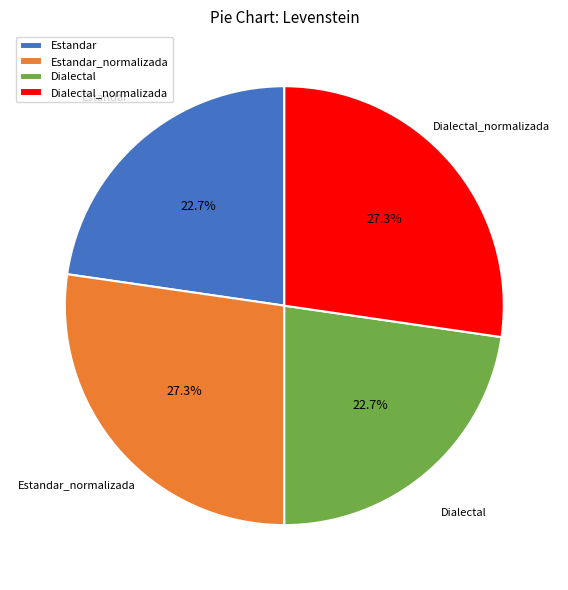

To the nearest percent, what is the combined percentage of Dialectal_normalizada and Estandar?

50%